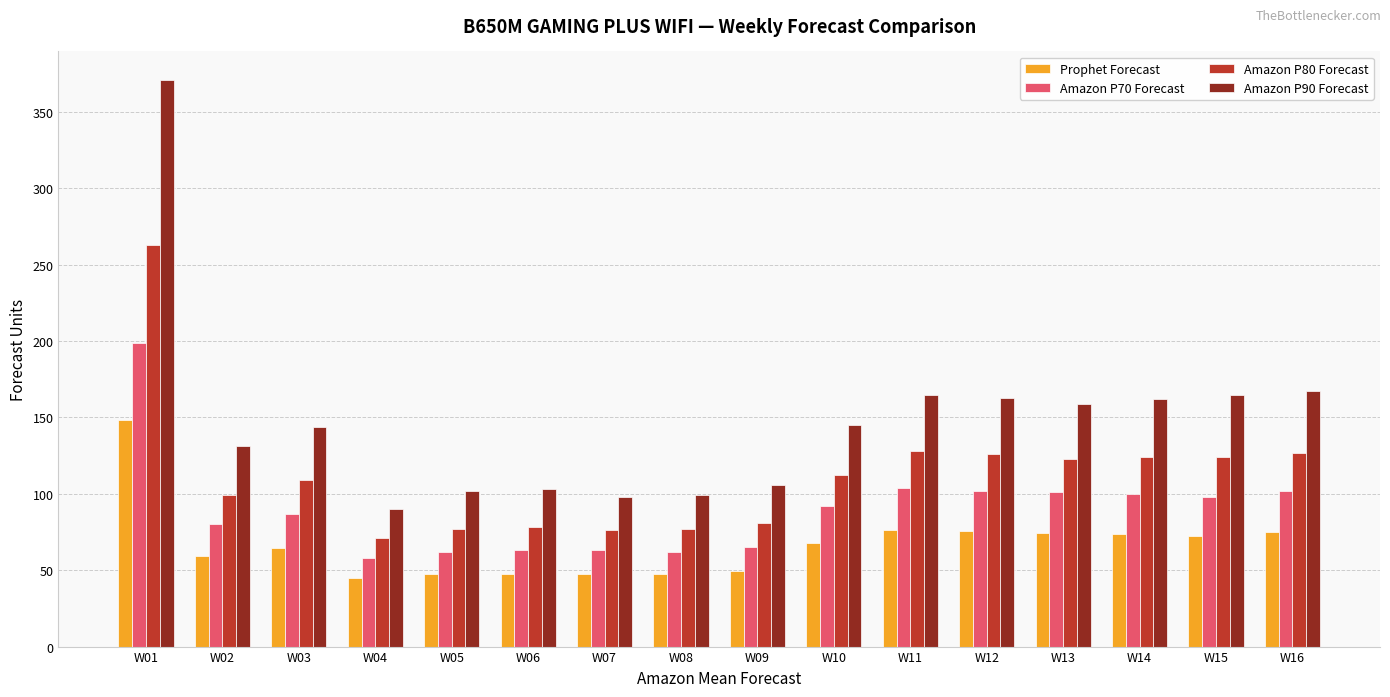

How many categories are shown in the chart?

16